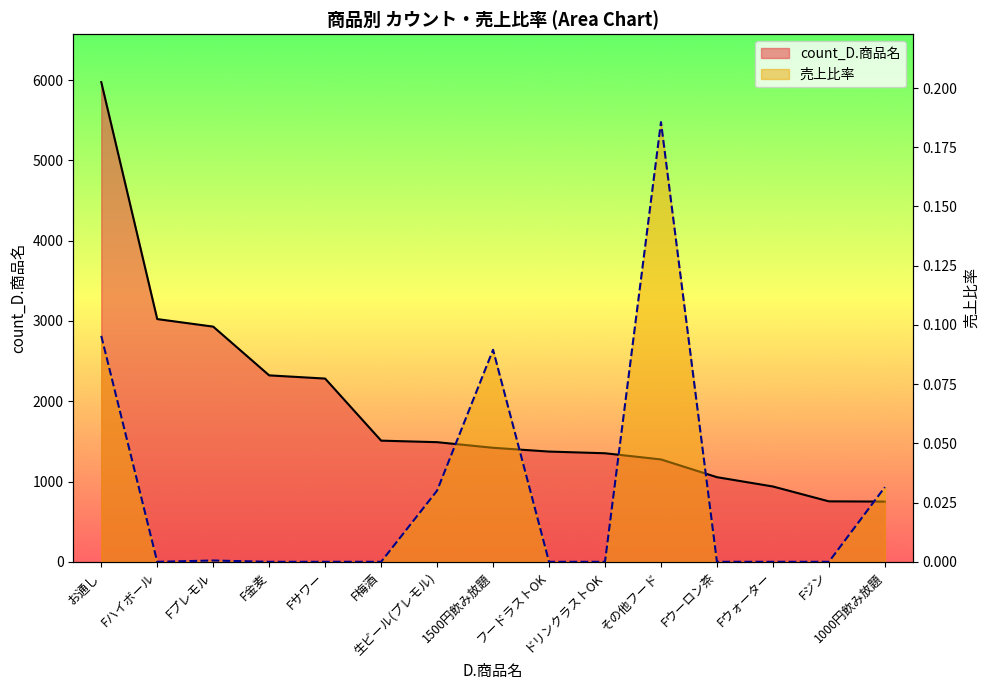

True or false: 売上比率 has a value of 0.0 at F金麦.

True